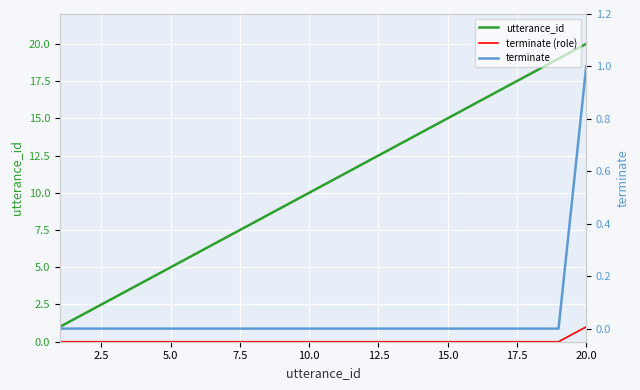

How many values in terminate (role) are above zero?

1